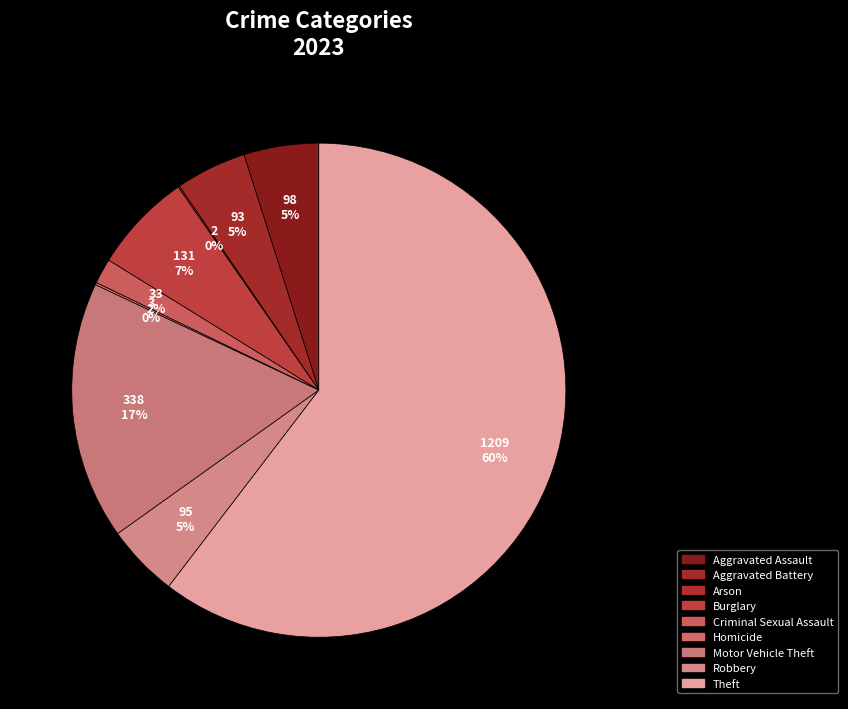

How much of the chart is everything except Criminal Sexual Assault?

98.4%